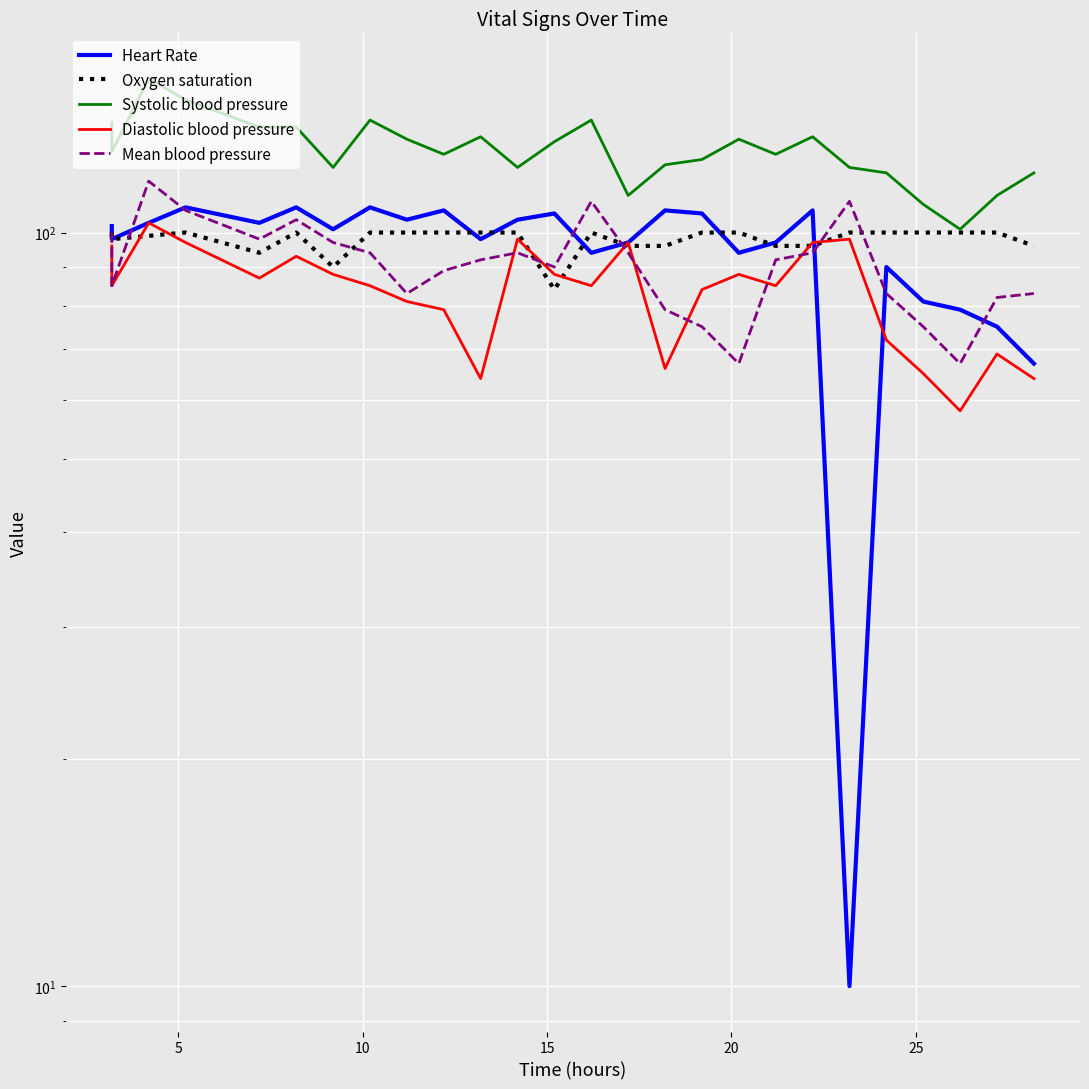

What is the difference between the maximum and minimum values in the Oxygen saturation series?

16